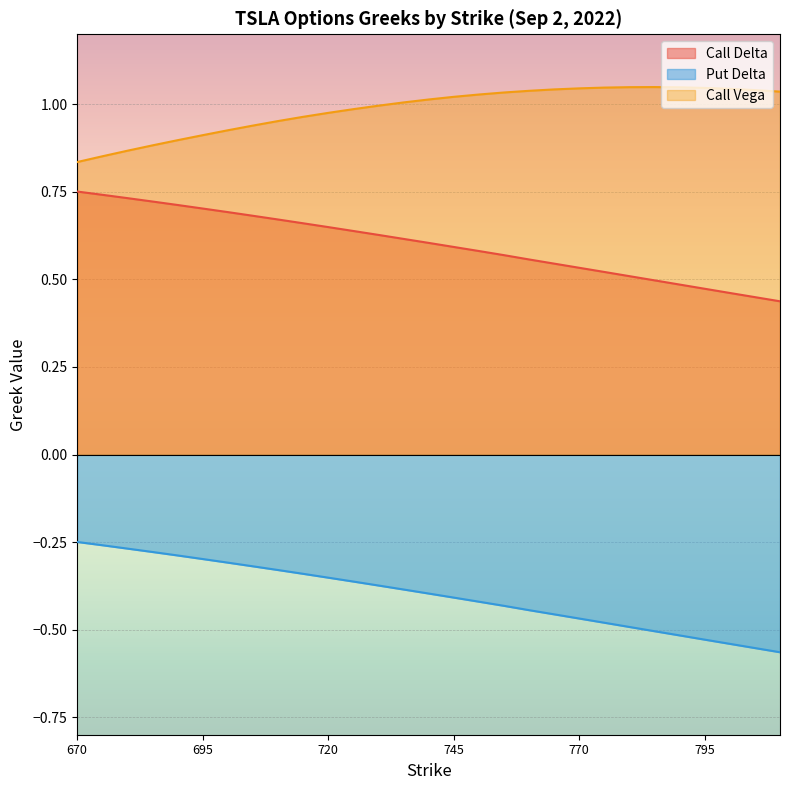

What value does the Call Vega series have at 765?

1.0